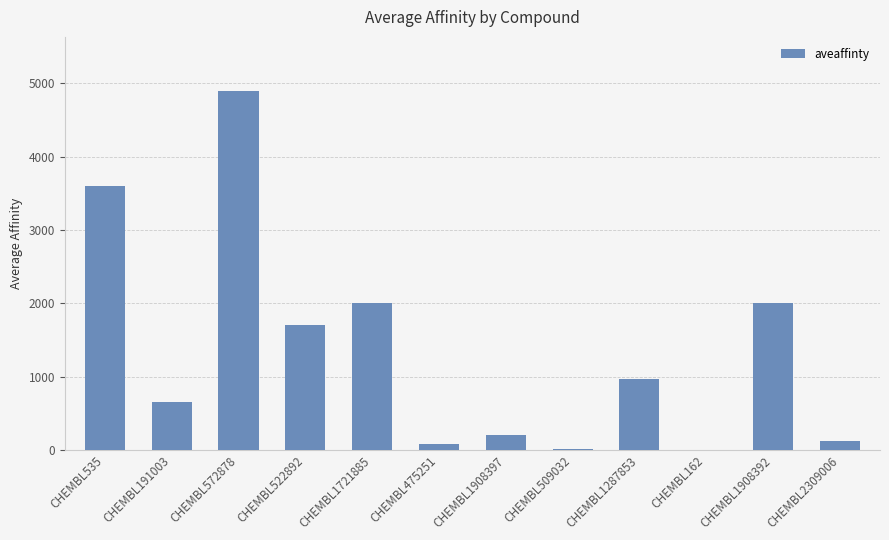

What is the approximate value at CHEMBL1908392?

2000.0